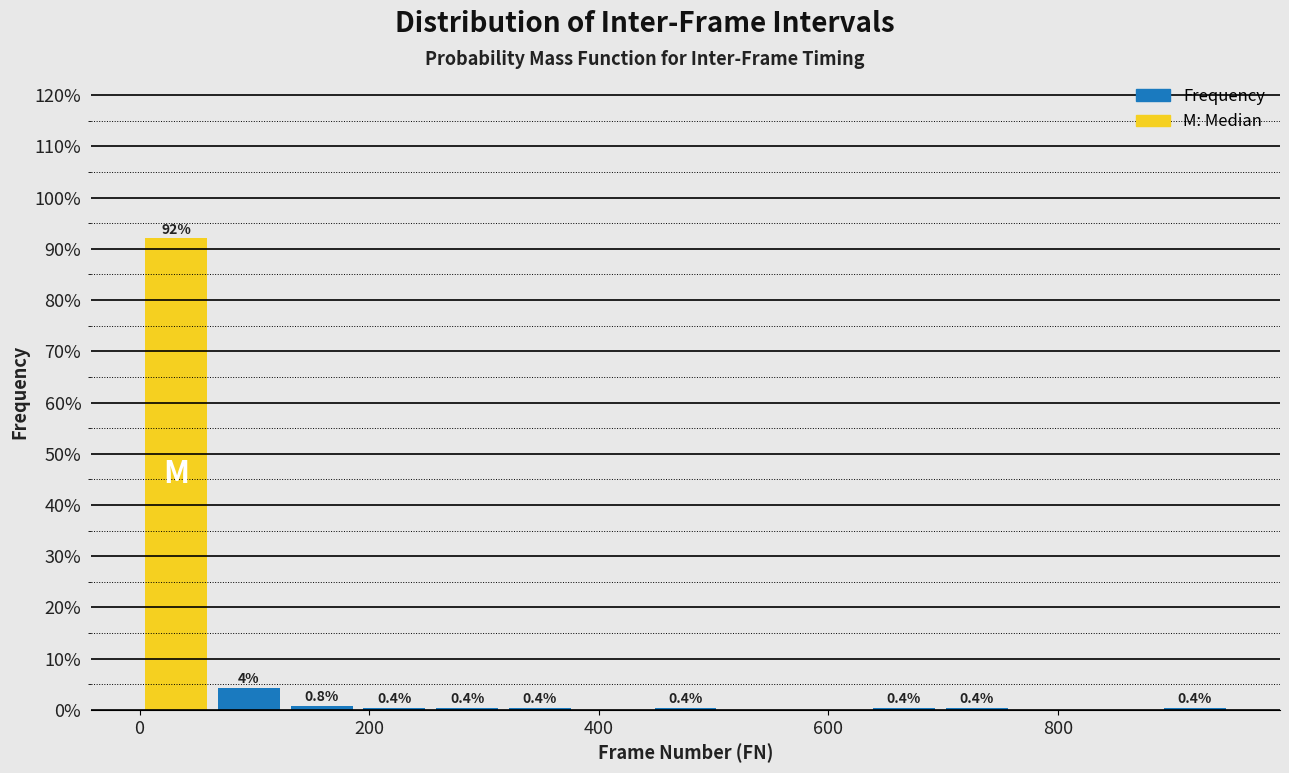

Around what value on the x-axis is the tallest bar? Give the approximate position of its centre, as read against the axis.

40